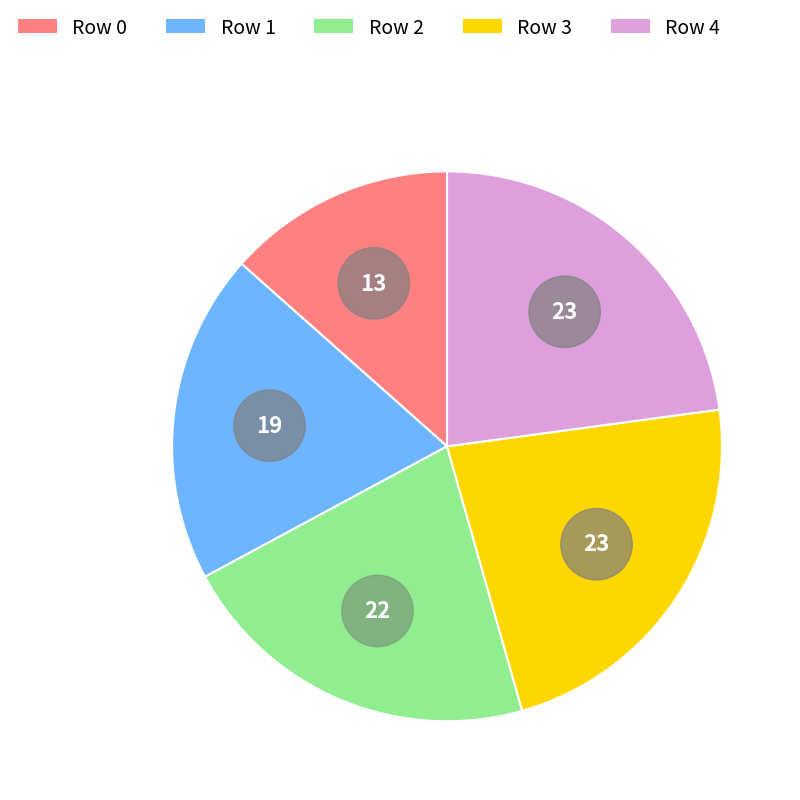

True or false: Row 0 accounts for 3% of the total.

False